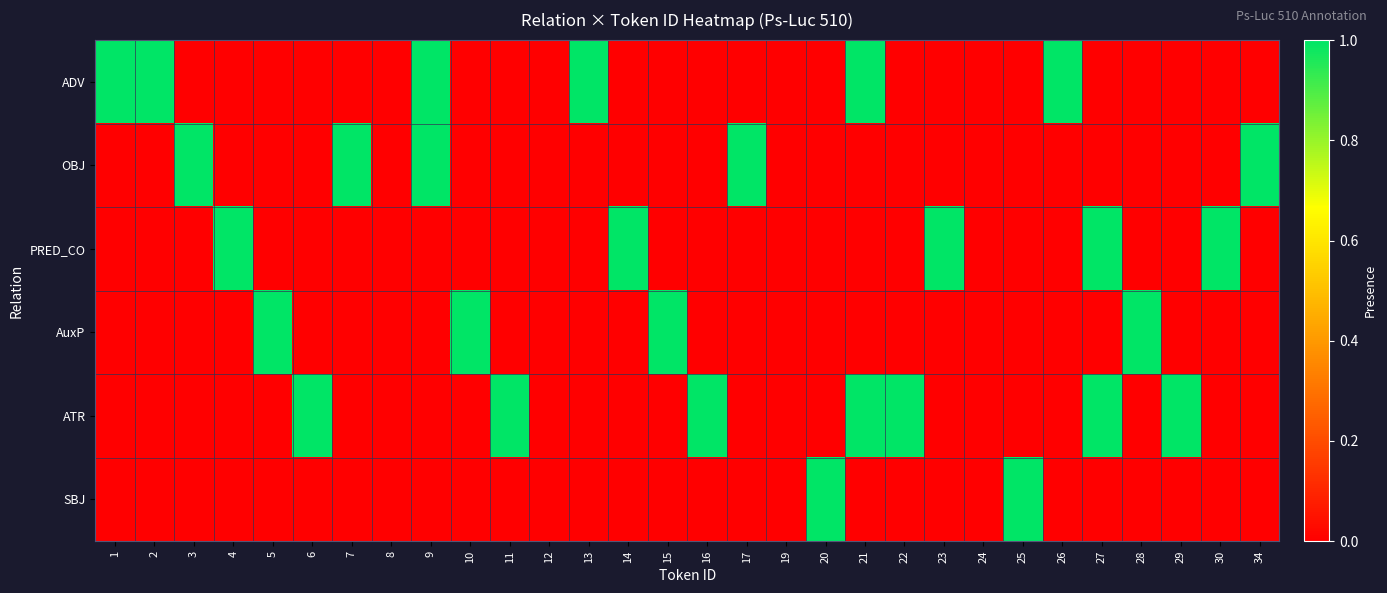

Reading left to right, what are all the values shown in this chart?

ADV: 1=1	2=1	3=0	4=0	5=0	6=0	7=0	8=0	9=1	10=0	11=0	12=0	13=1	14=0	15=0	16=0	17=0	19=0	20=0	21=1	22=0	23=0	24=0	25=0	26=1	27=0	28=0	29=0	30=0	34=0
OBJ: 1=0	2=0	3=1	4=0	5=0	6=0	7=1	8=0	9=1	10=0	11=0	12=0	13=0	14=0	15=0	16=0	17=1	19=0	20=0	21=0	22=0	23=0	24=0	25=0	26=0	27=0	28=0	29=0	30=0	34=1
PRED_CO: 1=0	2=0	3=0	4=1	5=0	6=0	7=0	8=0	9=0	10=0	11=0	12=0	13=0	14=1	15=0	16=0	17=0	19=0	20=0	21=0	22=0	23=1	24=0	25=0	26=0	27=1	28=0	29=0	30=1	34=0
AuxP: 1=0	2=0	3=0	4=0	5=1	6=0	7=0	8=0	9=0	10=1	11=0	12=0	13=0	14=0	15=1	16=0	17=0	19=0	20=0	21=0	22=0	23=0	24=0	25=0	26=0	27=0	28=1	29=0	30=0	34=0
ATR: 1=0	2=0	3=0	4=0	5=0	6=1	7=0	8=0	9=0	10=0	11=1	12=0	13=0	14=0	15=0	16=1	17=0	19=0	20=0	21=1	22=1	23=0	24=0	25=0	26=0	27=1	28=0	29=1	30=0	34=0
SBJ: 1=0	2=0	3=0	4=0	5=0	6=0	7=0	8=0	9=0	10=0	11=0	12=0	13=0	14=0	15=0	16=0	17=0	19=0	20=1	21=0	22=0	23=0	24=0	25=1	26=0	27=0	28=0	29=0	30=0	34=0